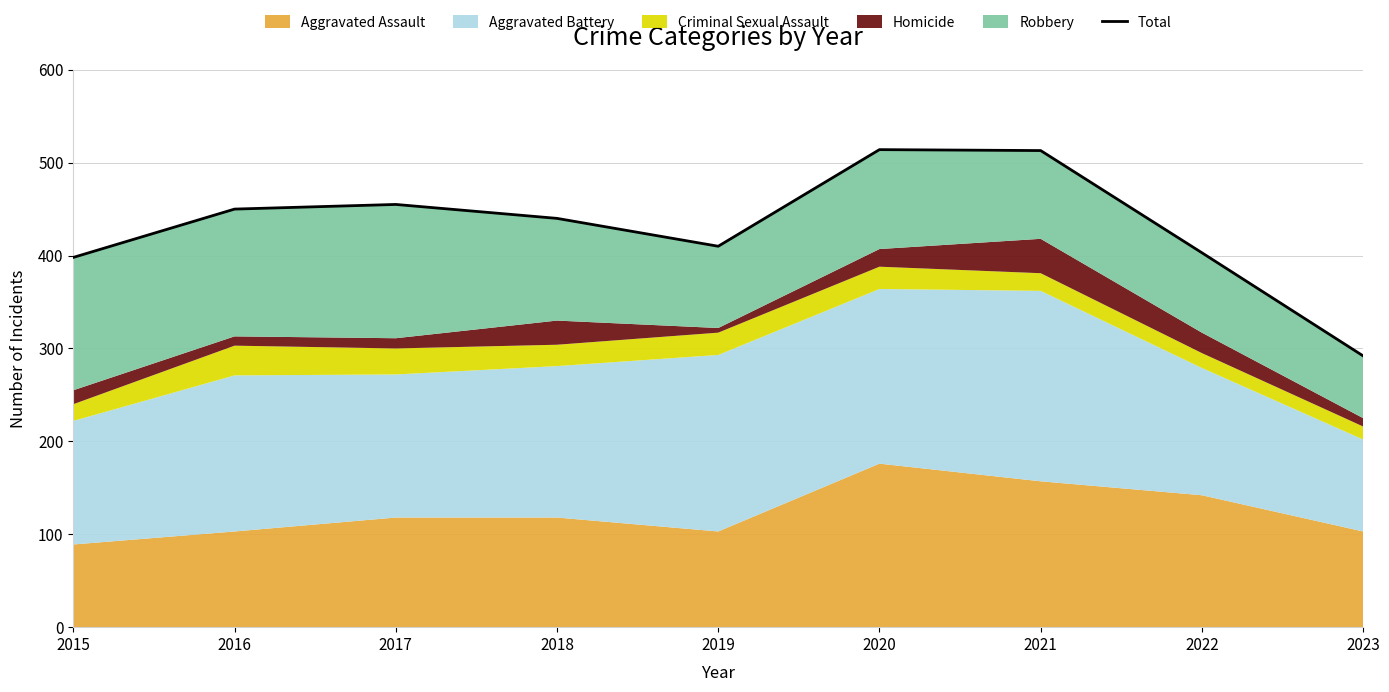

How many values are below 440?

4